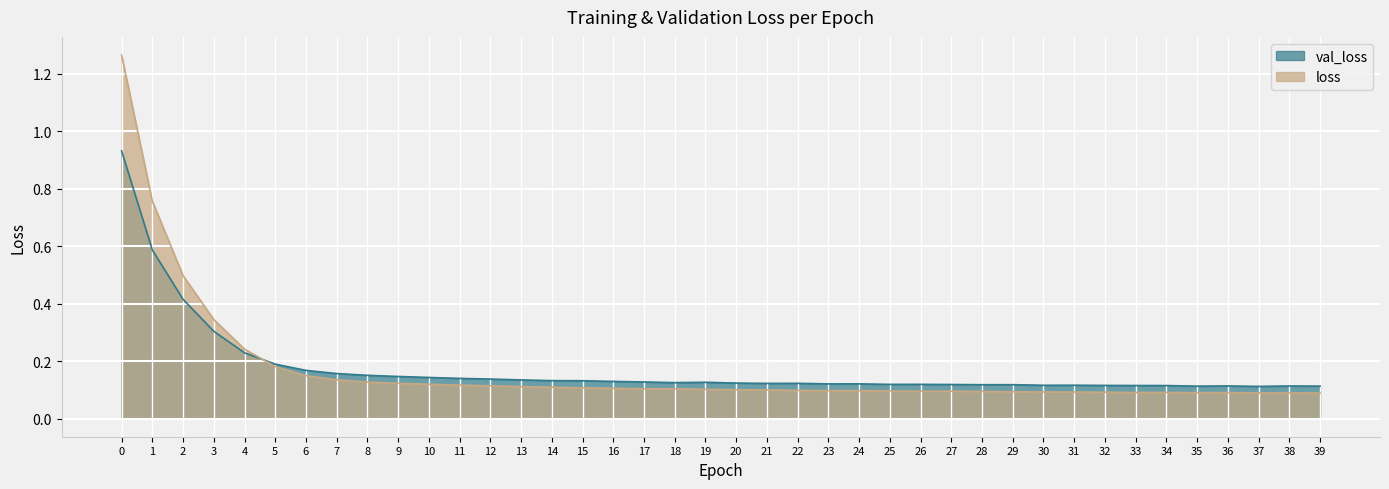

Where is the first local minimum for loss?

17